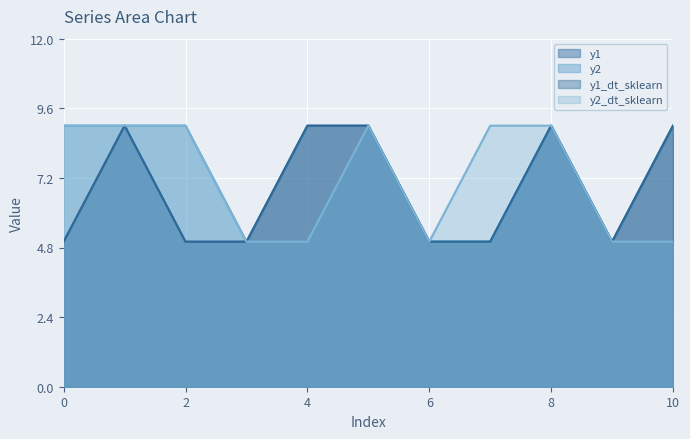

At how many categories does at least one series exceed 7?

8